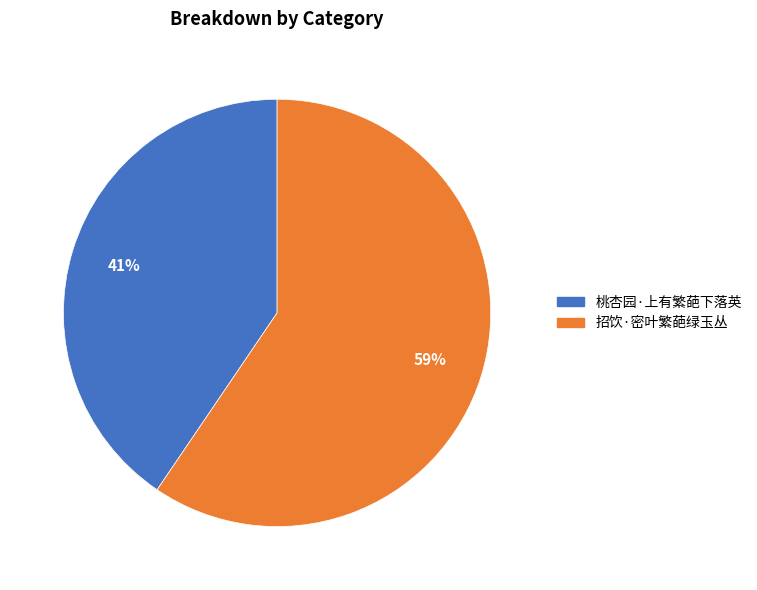

Combined, do 桃杏园·上有繁葩下落英 and 招饮·密叶繁葩绿玉丛 account for over 50%?

Yes